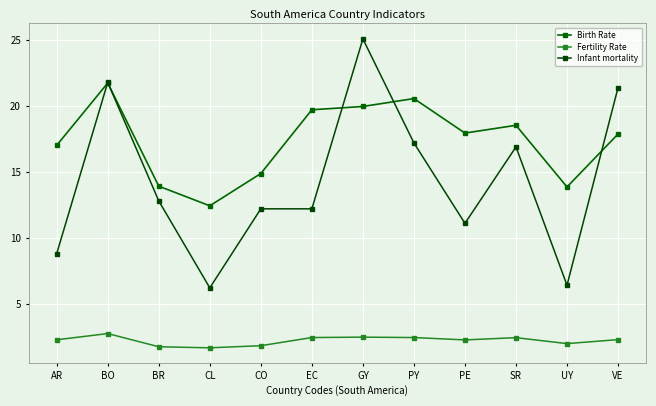

How many values in the Infant mortality series are below 12?

4